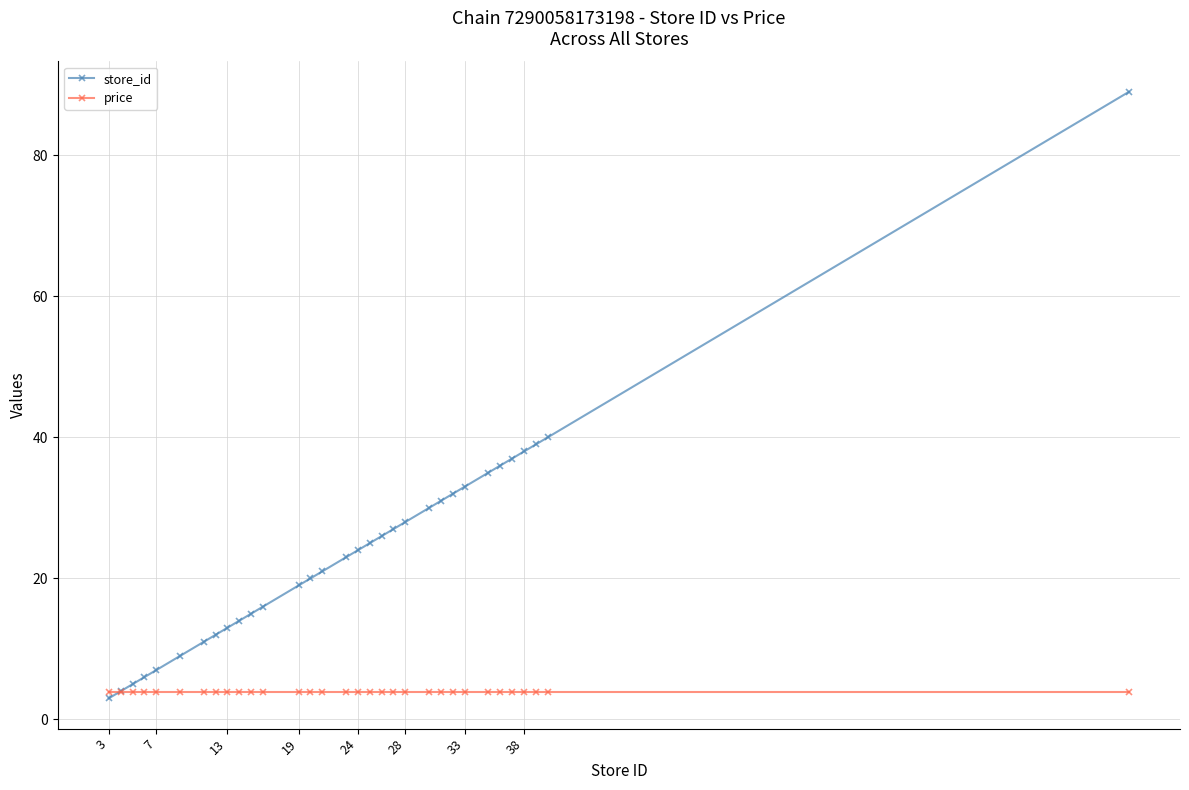

What is the greatest value displayed?

89.0